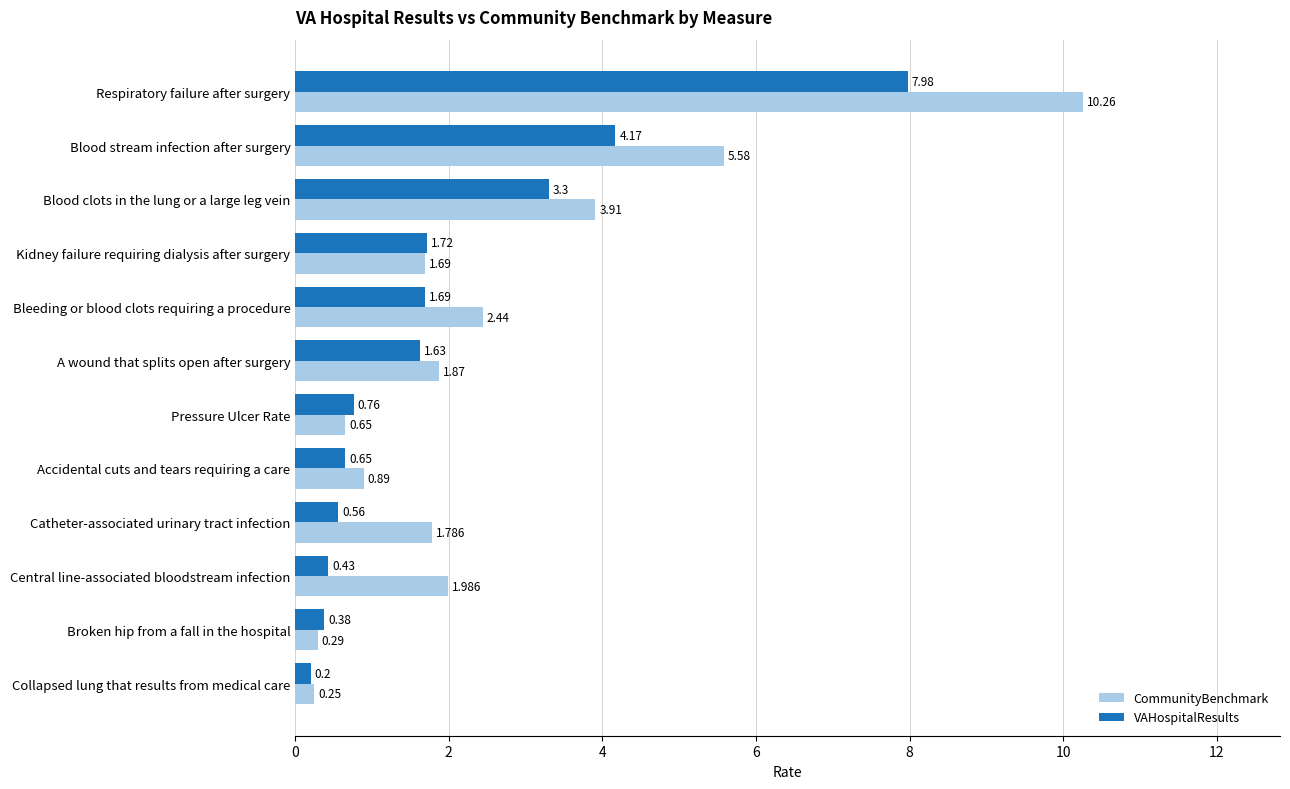

How many data points in CommunityBenchmark are above 1?

8